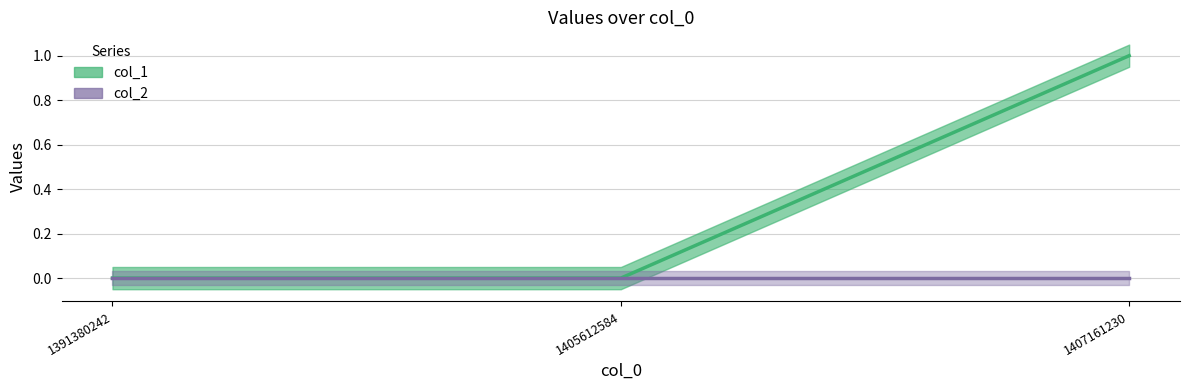

Reading left to right, list all the values displayed in this chart.

1391380242=0	1405612584=0	1407161230=1